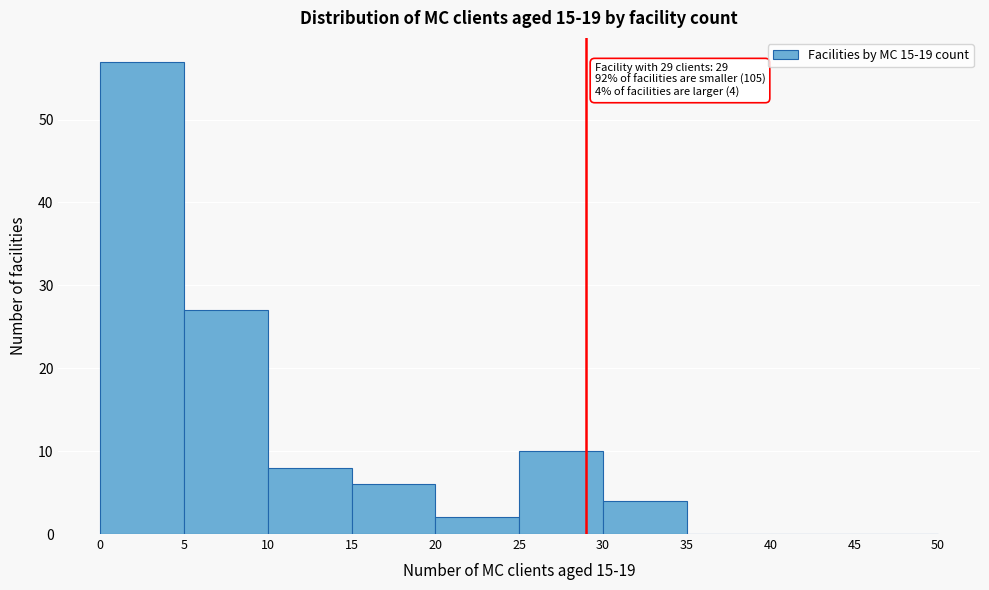

Which range on the x-axis has the tallest bar?

0 to 5